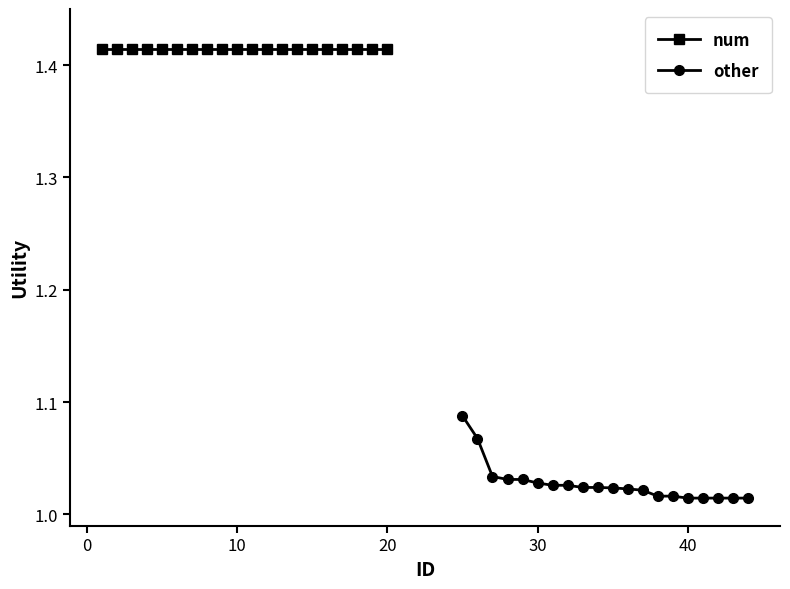

List the series in order of their overall mean, highest first.

num, other